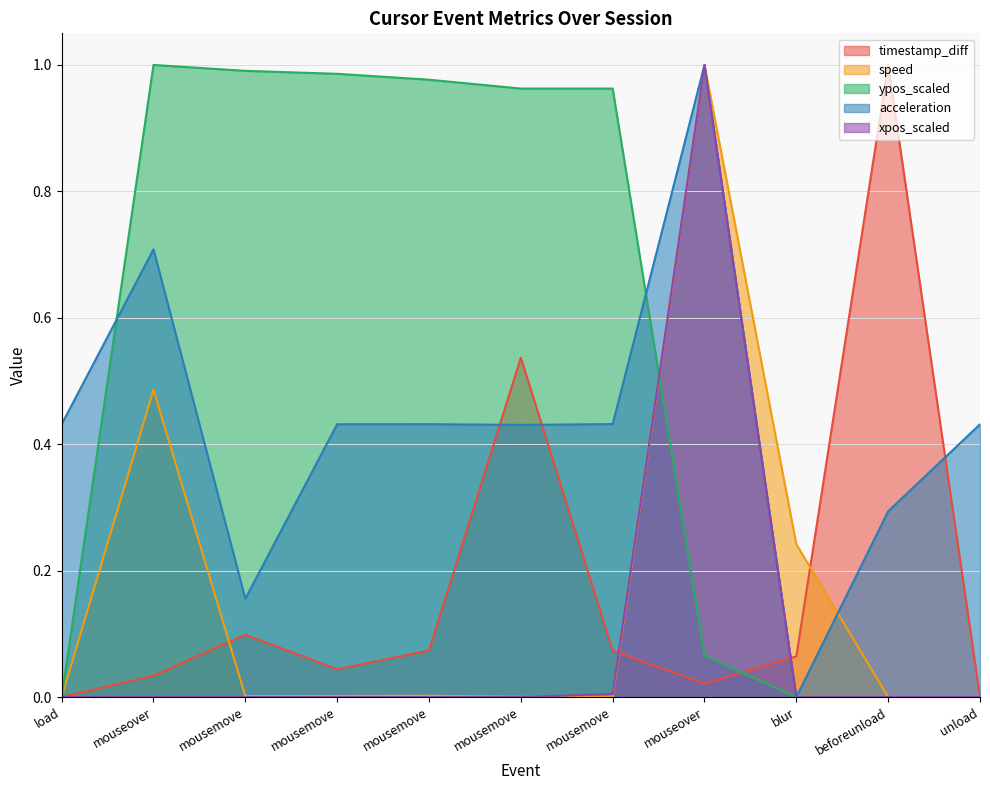

Between mousemove and mouseover, which series saw the biggest shift?

xpos_scaled